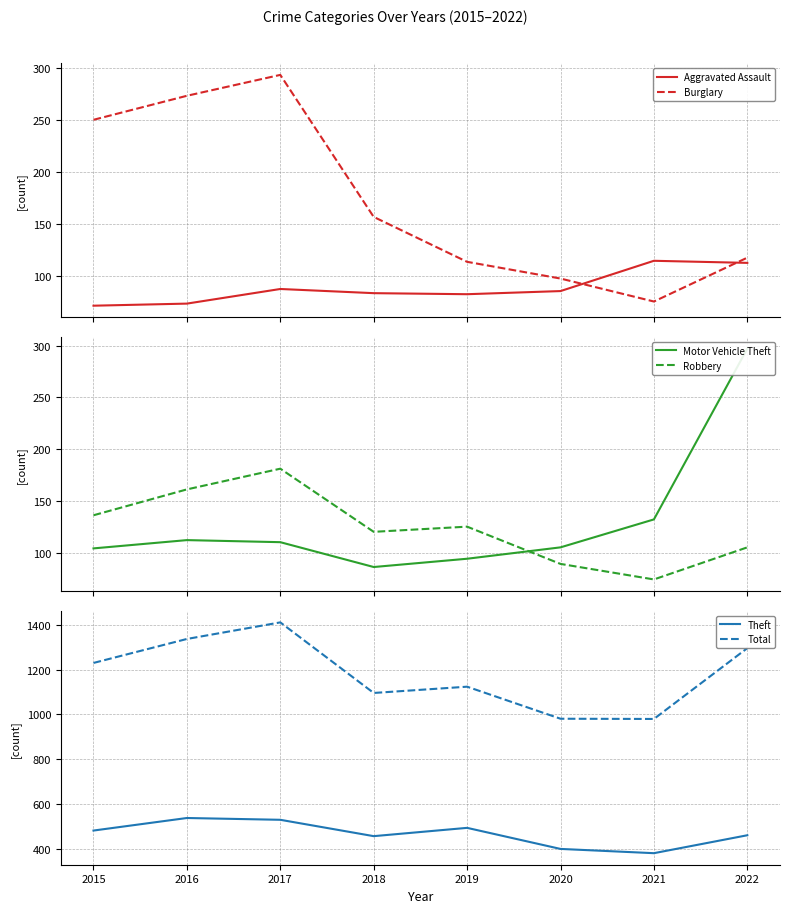

The Robbery series shows 247 at 2016. True or false?

False